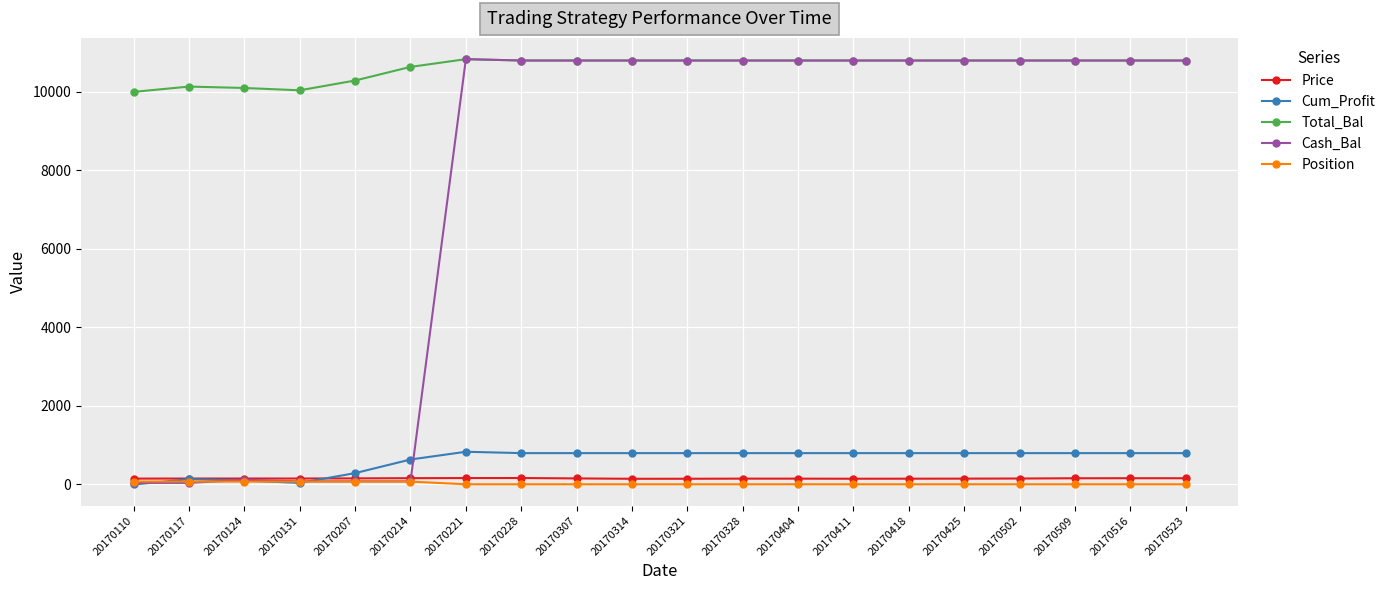

The Cash_Bal series shows 10793.5 at 20170425. True or false?

True